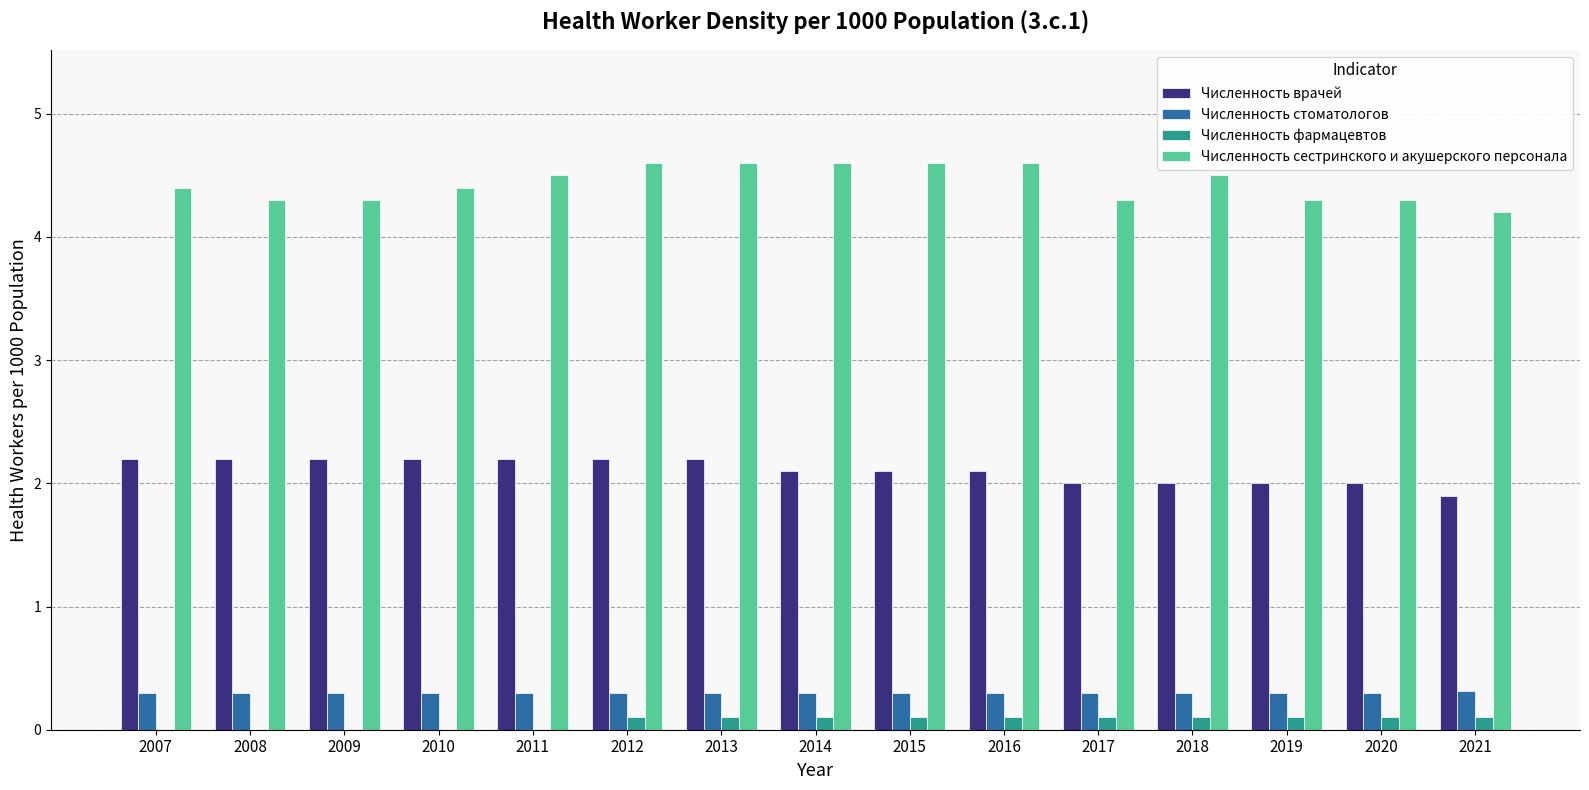

Is the value of Численность стоматологов at 2020 greater than the value of Численность фармацевтов at 2013?

Yes